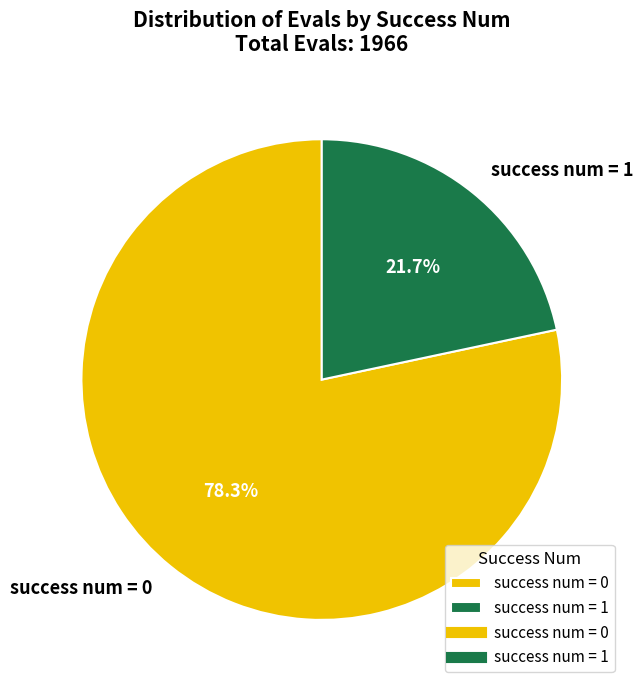

Is there a majority slice in this chart?

Yes